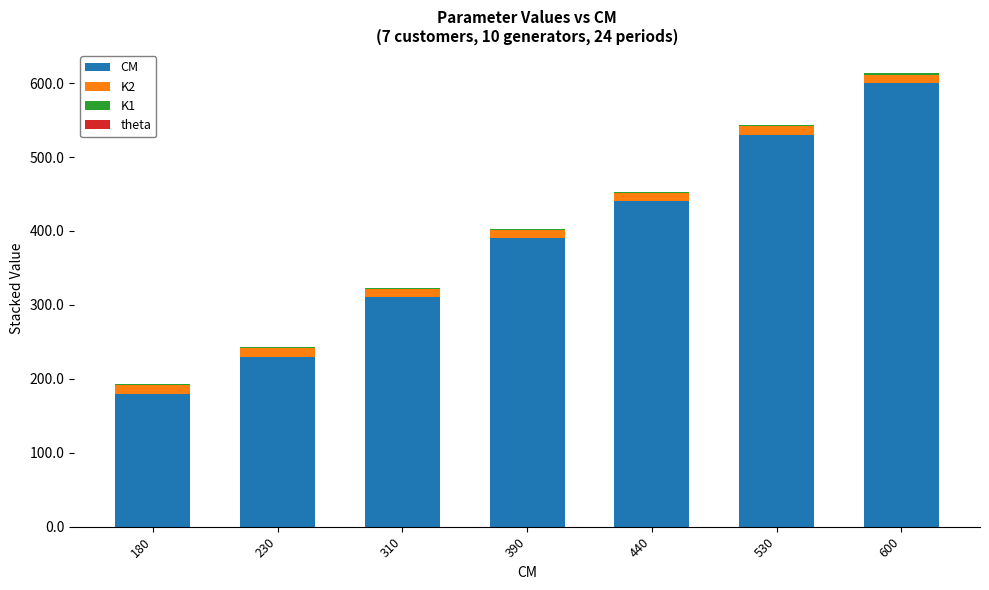

What is the total value across all series at 440?

452.6